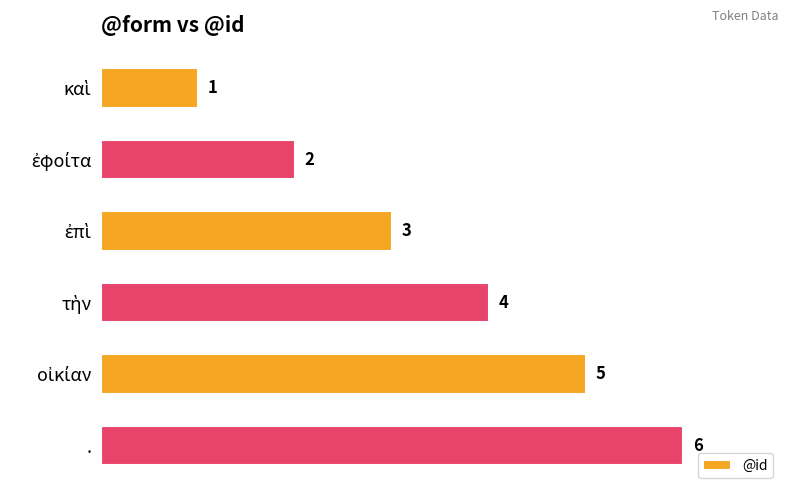

True or false: the data shows 6 at ..

True